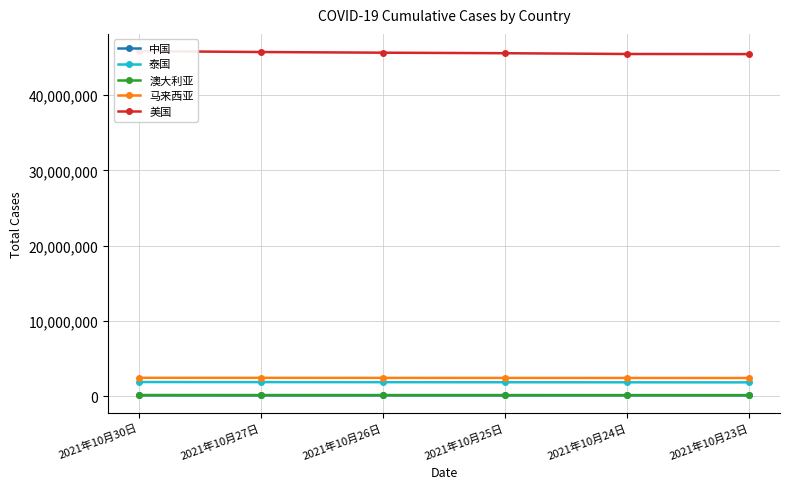

True or false: 澳大利亚 and 泰国 intersect in this chart.

False